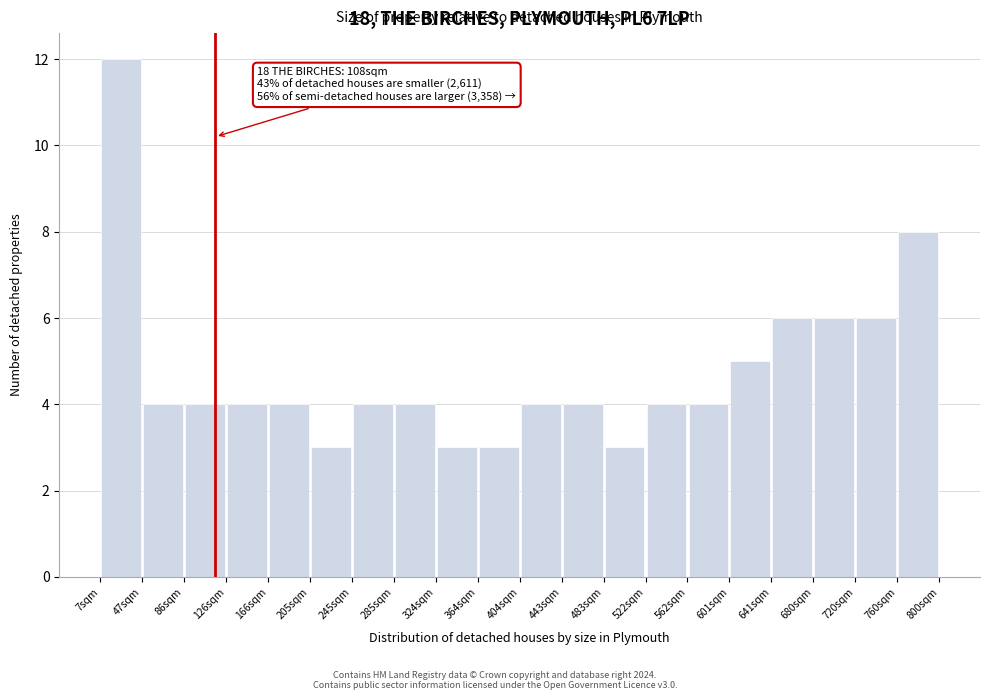

Which range on the x-axis has the tallest bar?

0 to 40